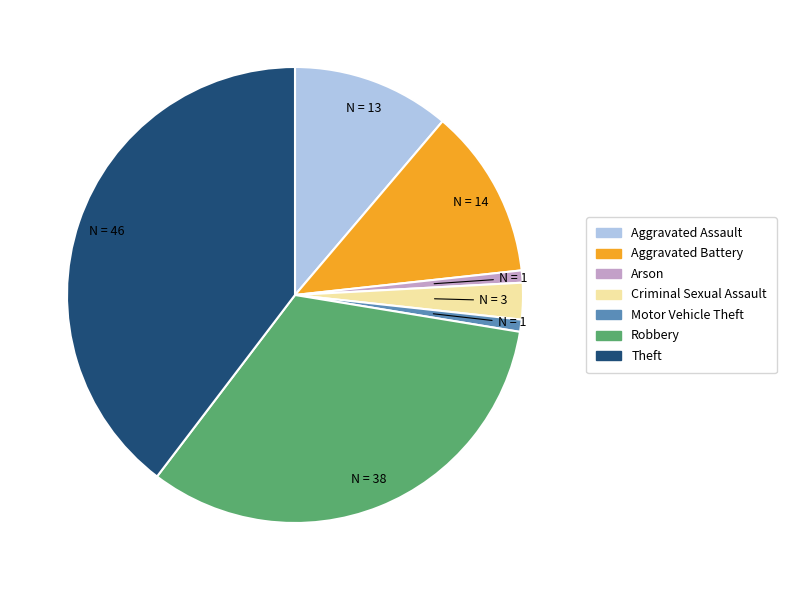

Does Criminal Sexual Assault represent more than half of the total?

No